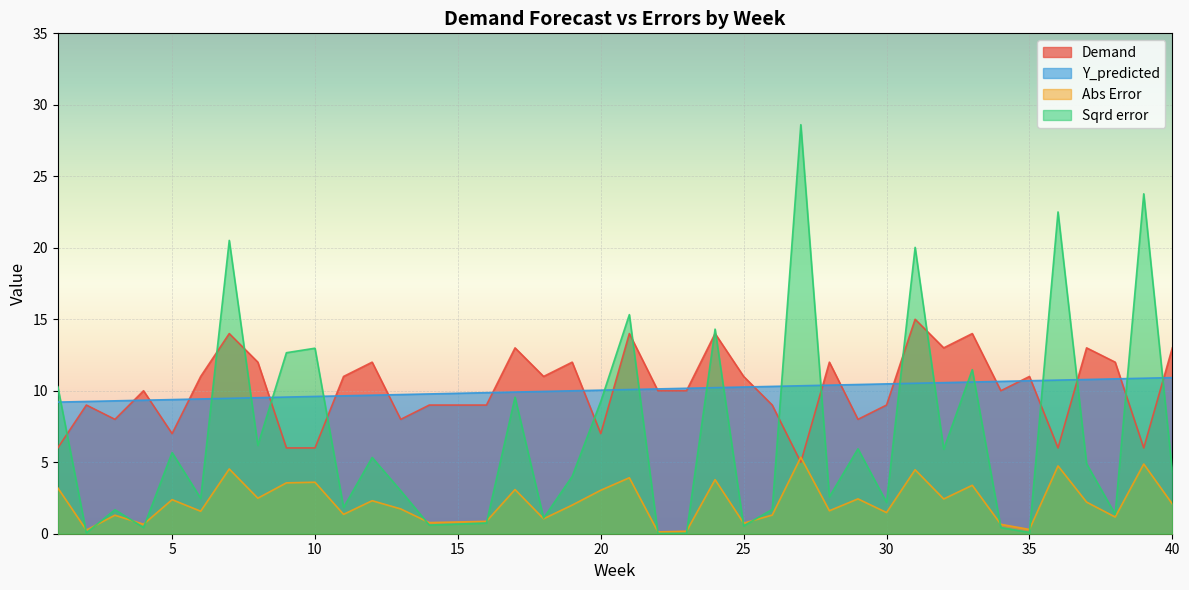

Which series ends up on top after the final intersection of Y_predicted and Sqrd error?

Y_predicted